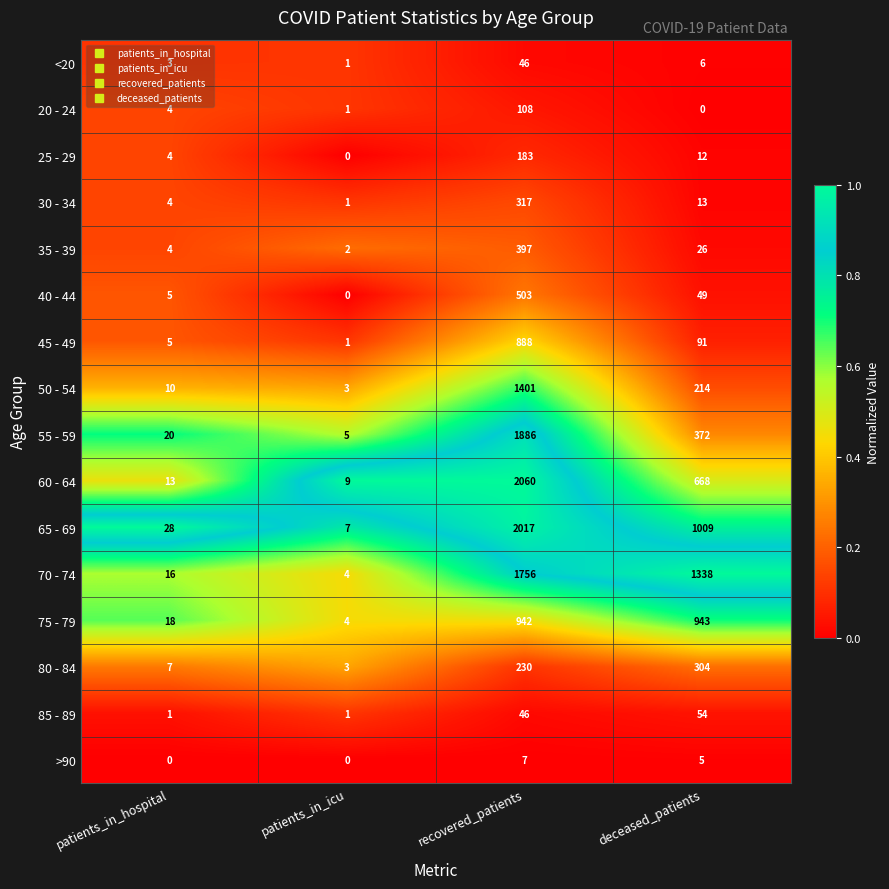

What is the highest value of the <20 series?

46